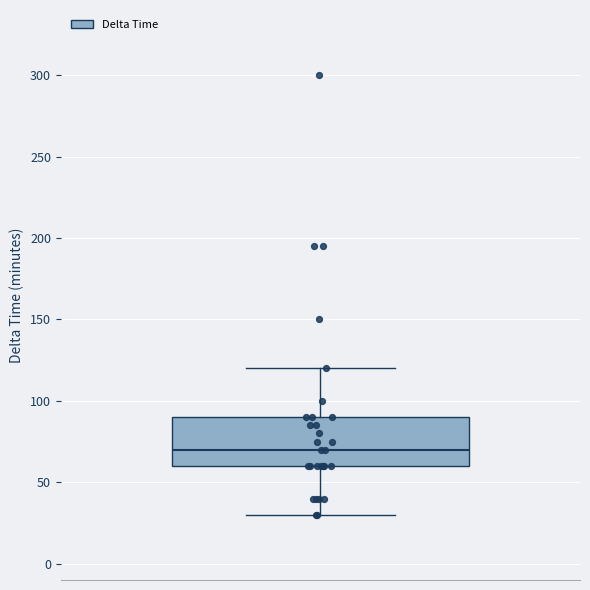

Where does the median line of the box sit on the y-axis? The values are not printed on the chart, so give them approximately, as read against the axis.

70